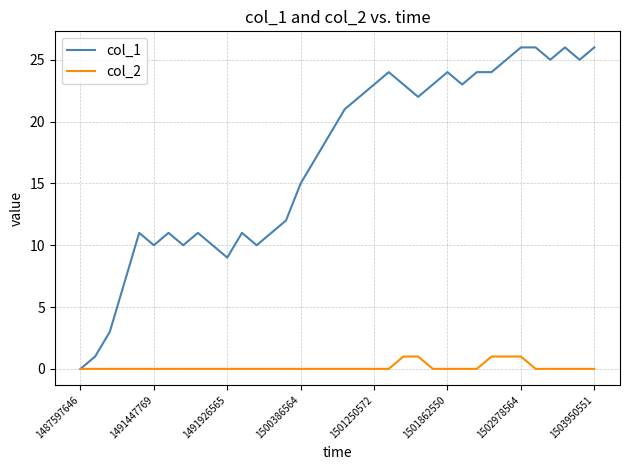

How many categories are shown in the chart?

36